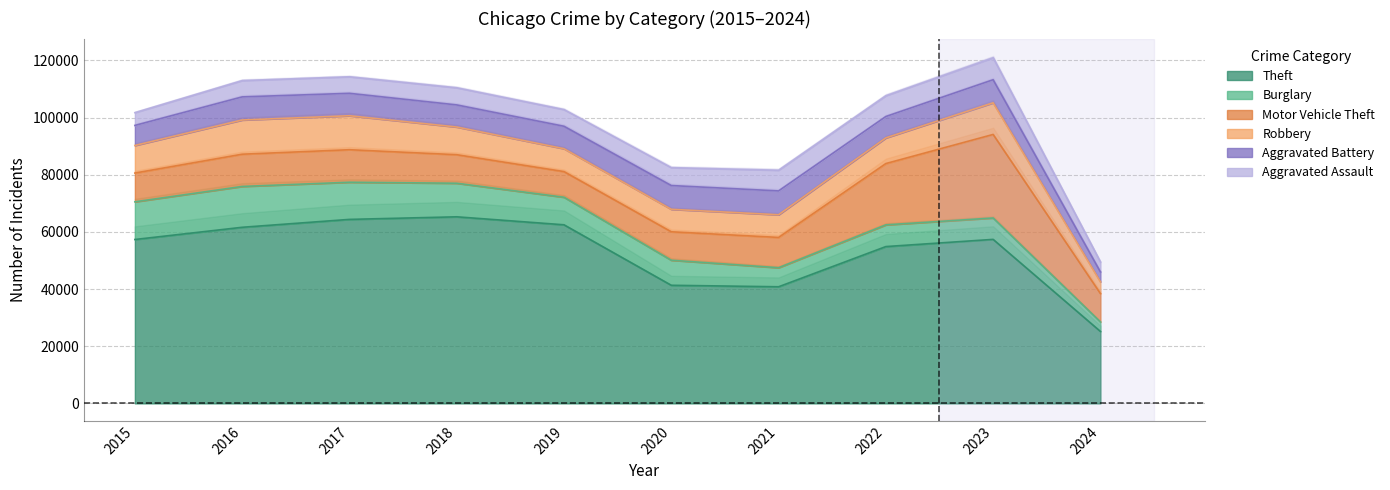

Between which two adjacent categories do Burglary and Robbery first intersect?

2020 and 2021